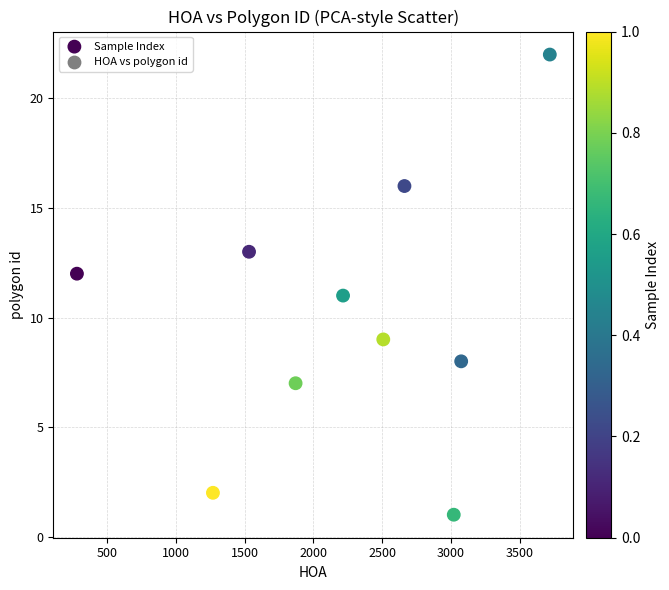

What is the average Y value?

10